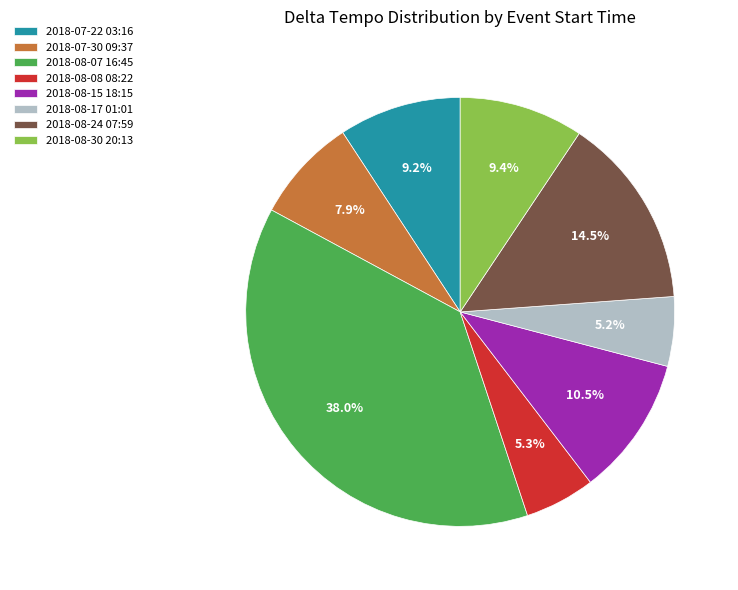

Does 2018-08-08 08:22 account for over 50% of the chart?

No